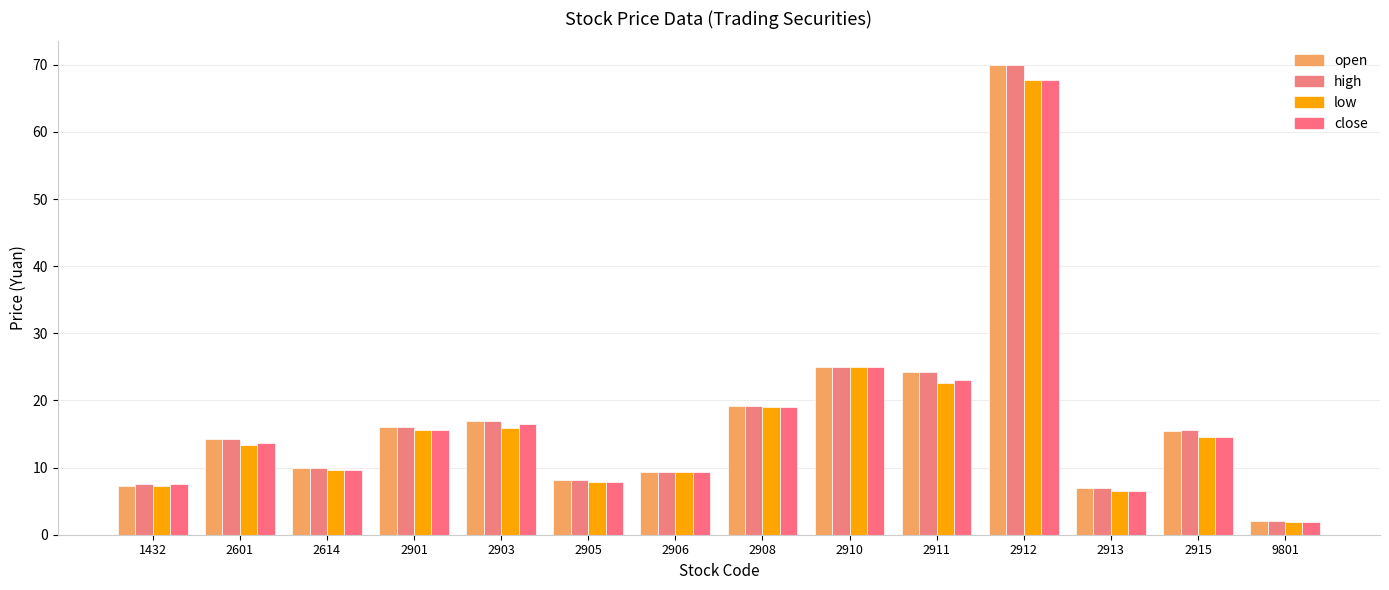

What is the difference between the low values at 2912 and 2911?

45.1